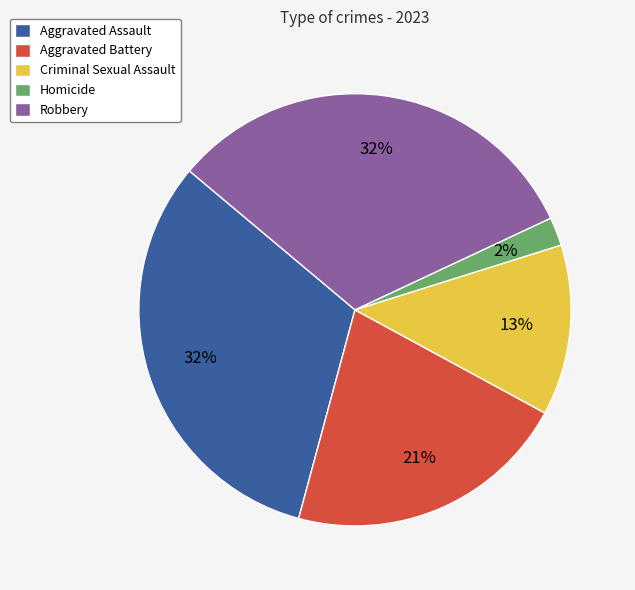

Which slice is the smallest?

Homicide